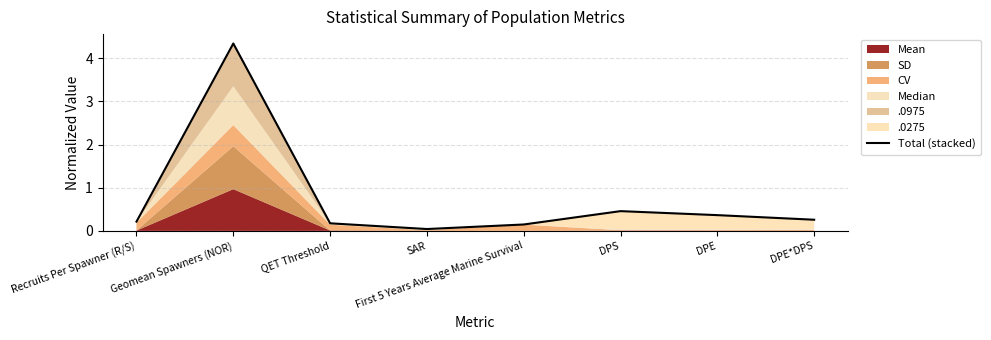

Rank the categories by value from highest to lowest.

Geomean Spawners (NOR), DPS, DPE, DPE*DPS, Recruits Per Spawner (R/S), QET Threshold, First 5 Years Average Marine Survival, SAR